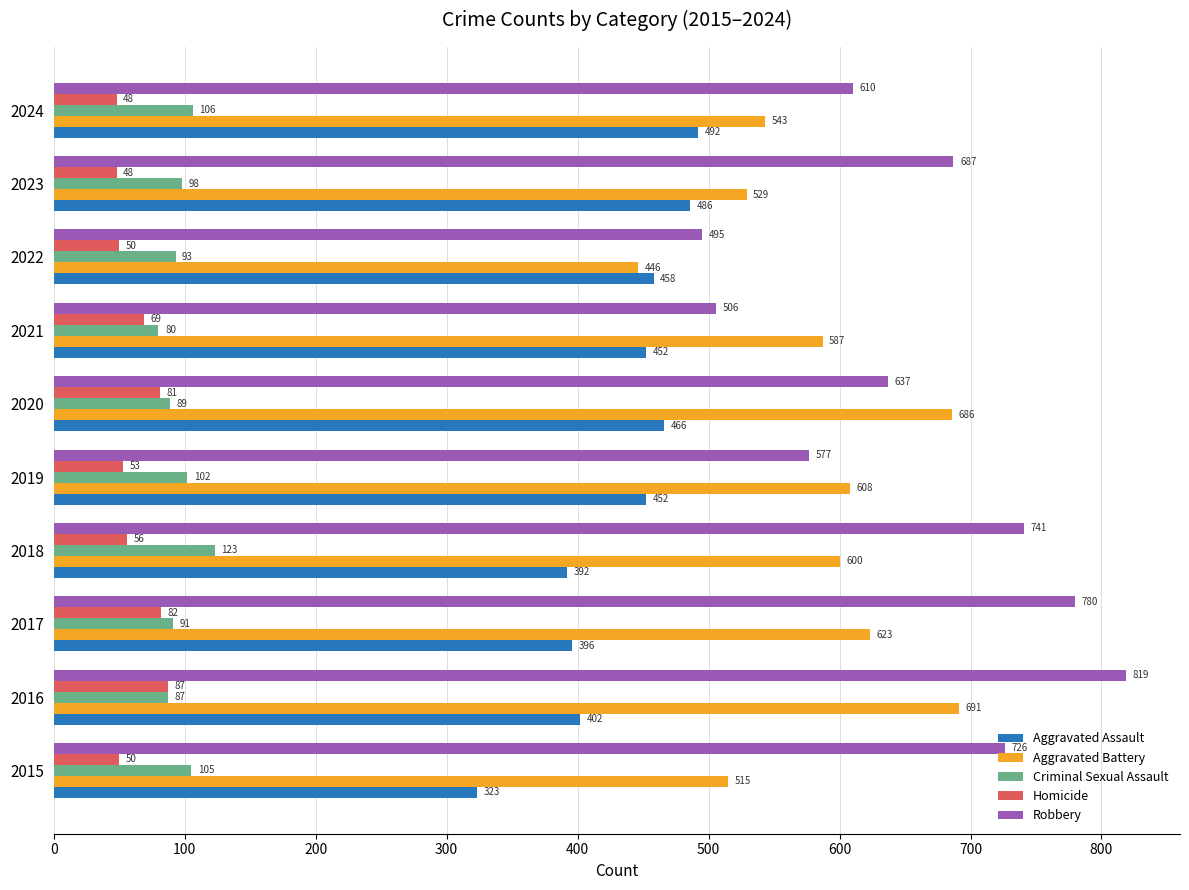

What is the sum of all Aggravated Battery values?

5828